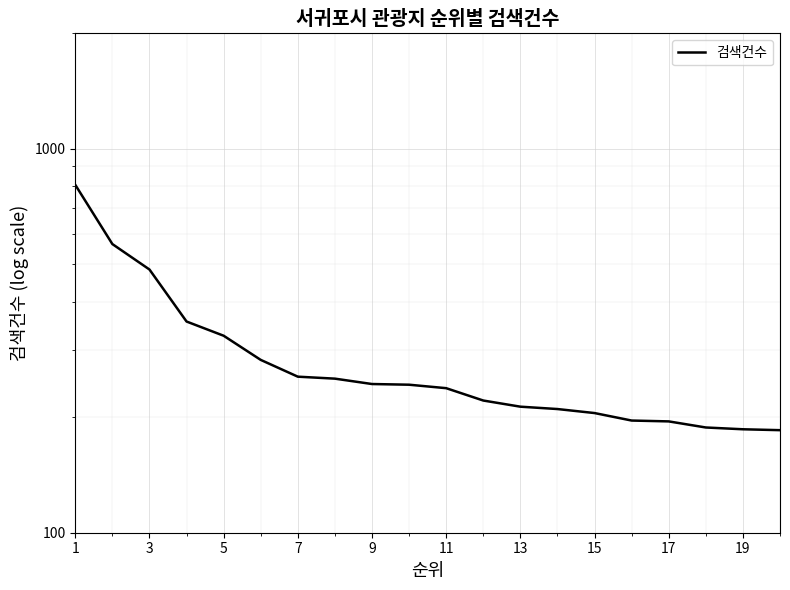

Does the chart display data point markers on the line(s)?

No